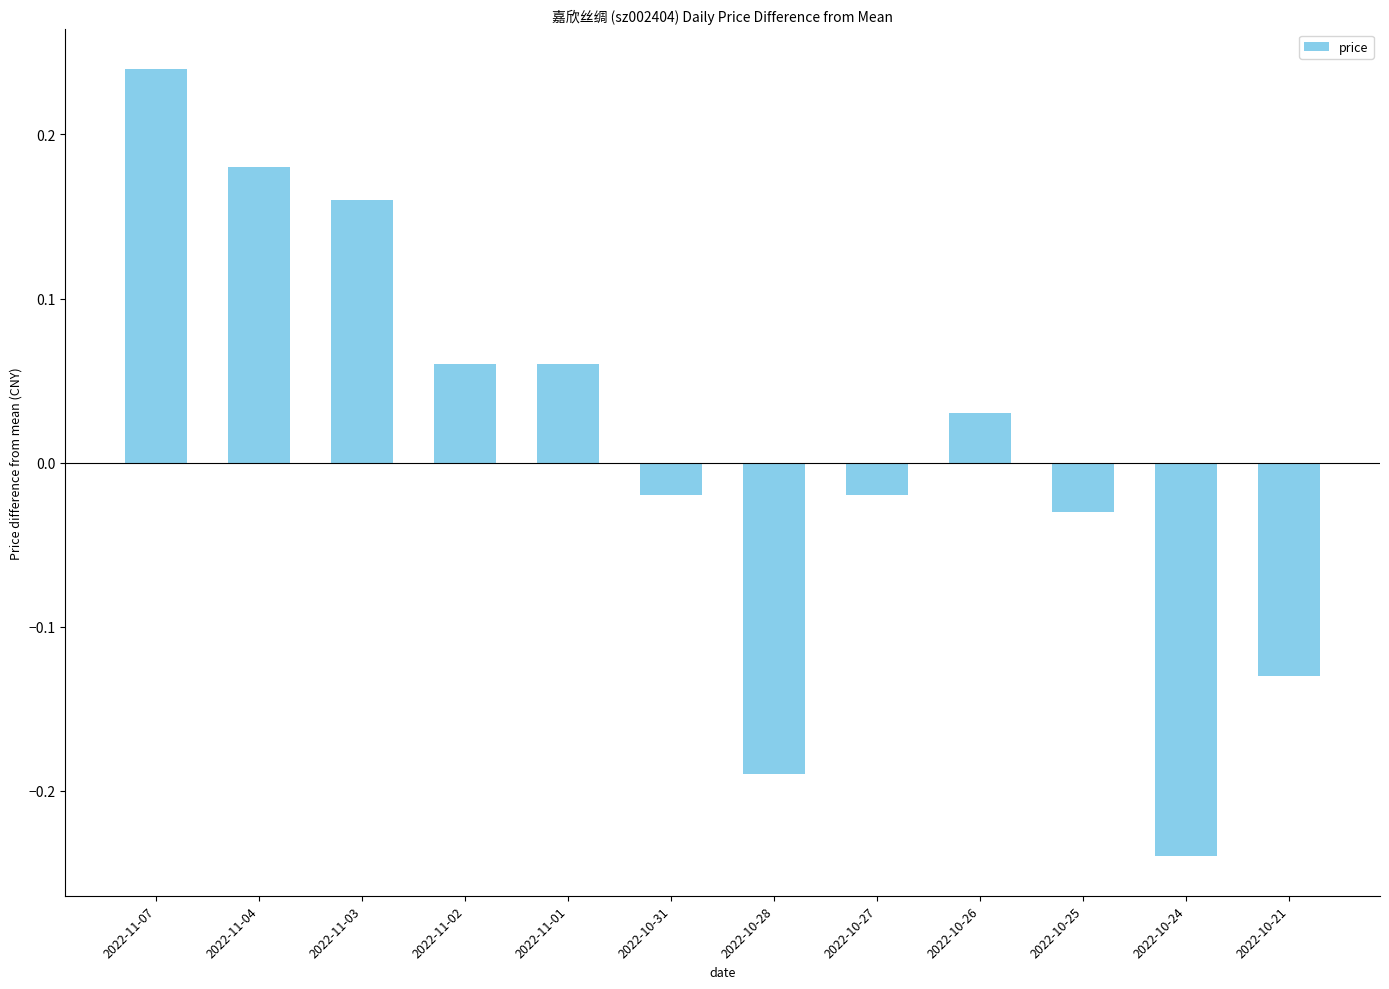

The value at 2022-10-21 is -0.2. True or false?

False